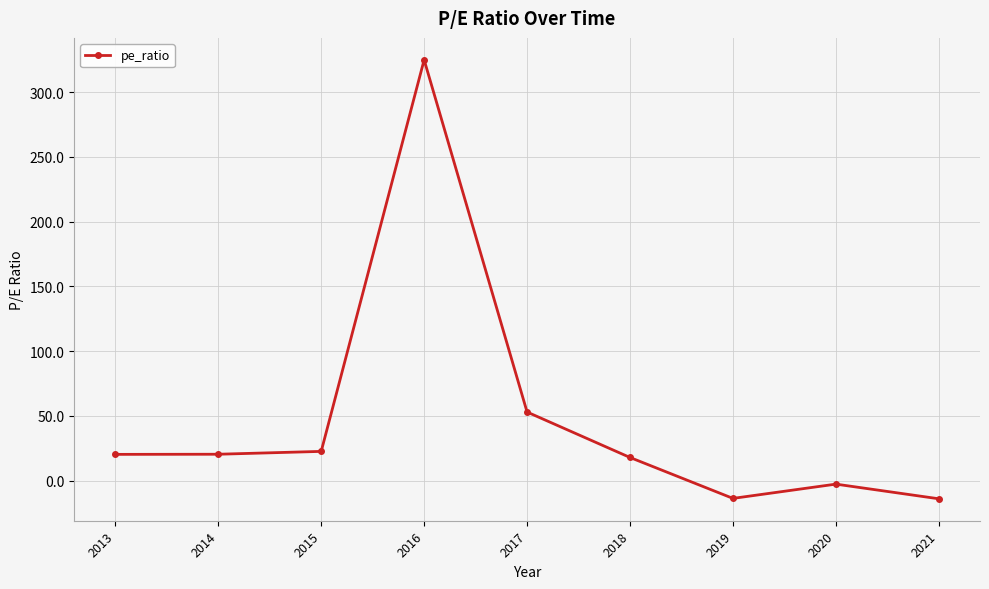

What is the difference between the second highest and minimum values?

67.0